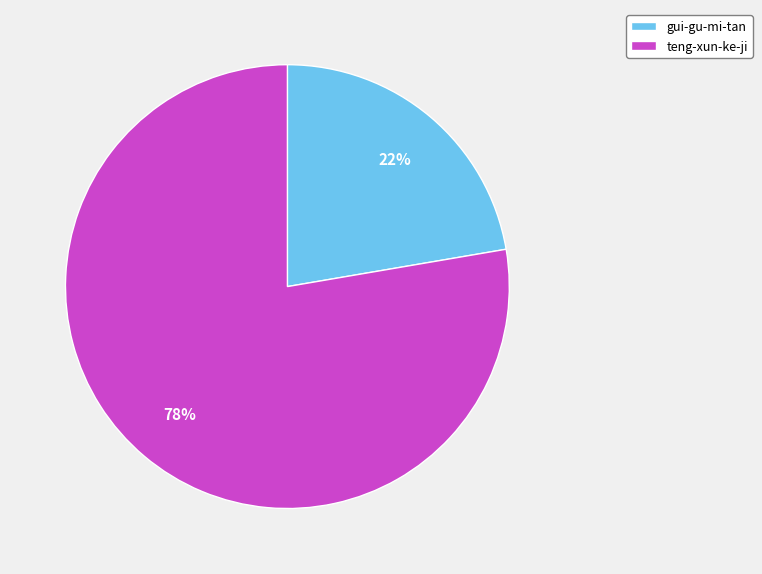

To the nearest percent, what portion does teng-xun-ke-ji represent?

78%